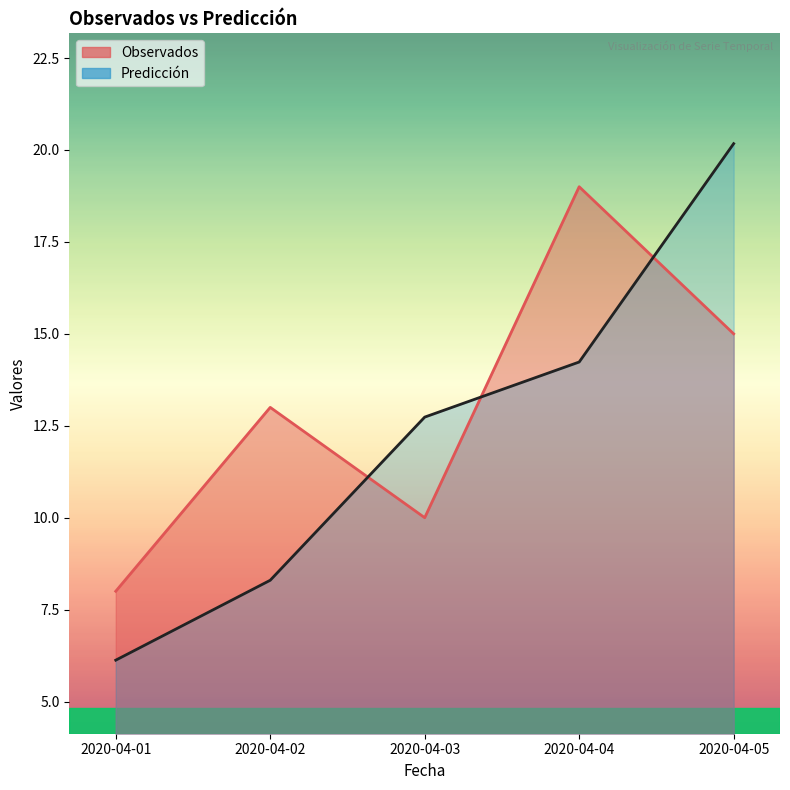

Does the chart display data point markers on the line(s)?

No